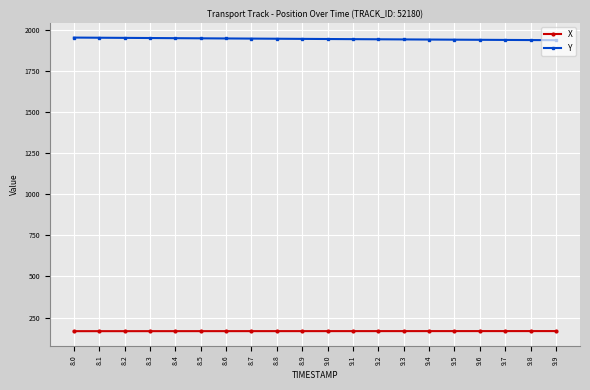

At how many categories does at least one series exceed 225?

20